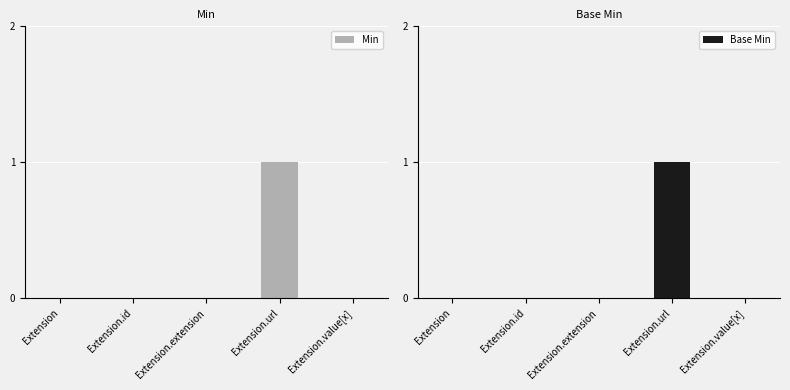

At how many categories does at least one series exceed 0?

1